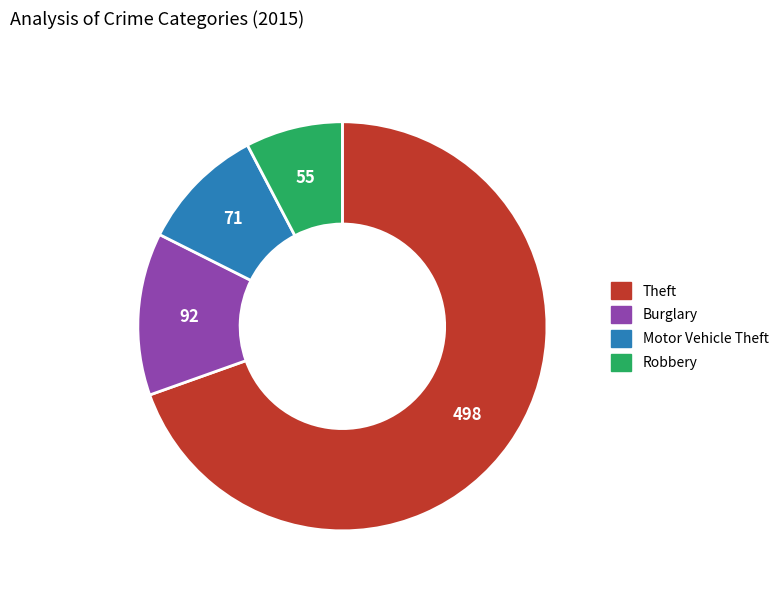

Between Robbery and Motor Vehicle Theft, which is larger?

Motor Vehicle Theft